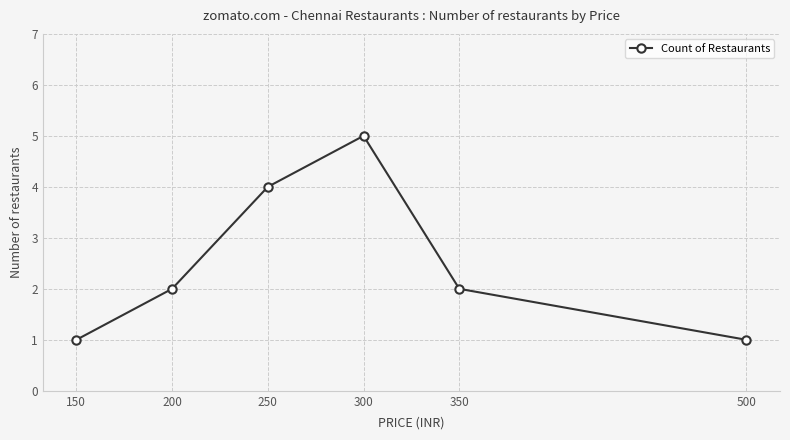

Reading right to left, extract all data points from this chart.

1	2	5	4	2	1